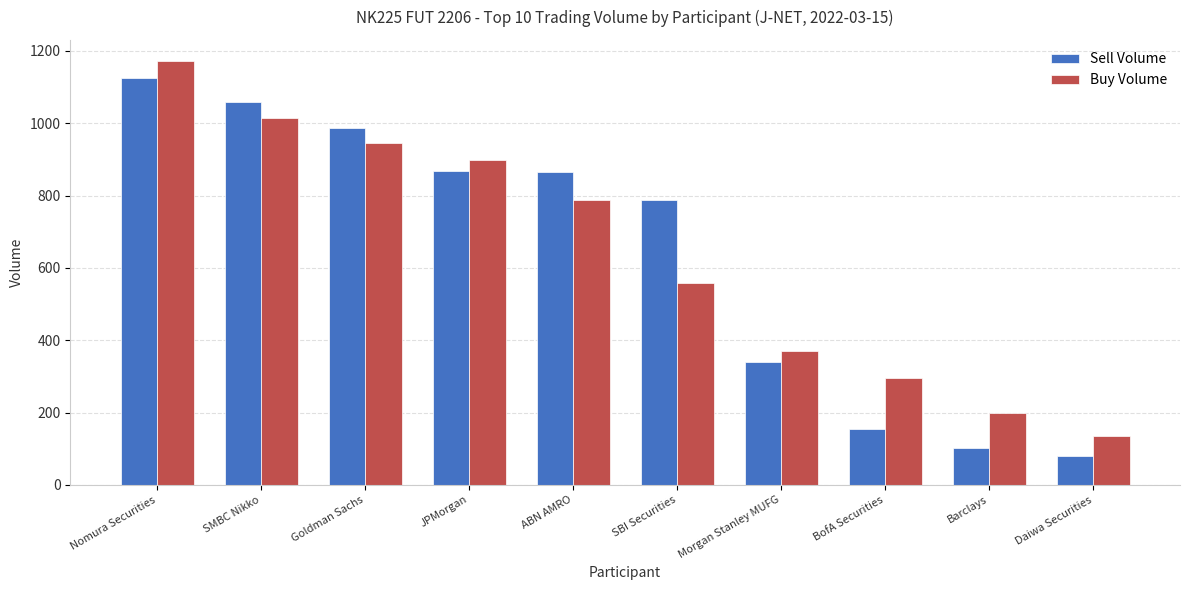

Is the value of Buy Volume at Nomura Securities greater than the value of Sell Volume at Daiwa Securities?

Yes